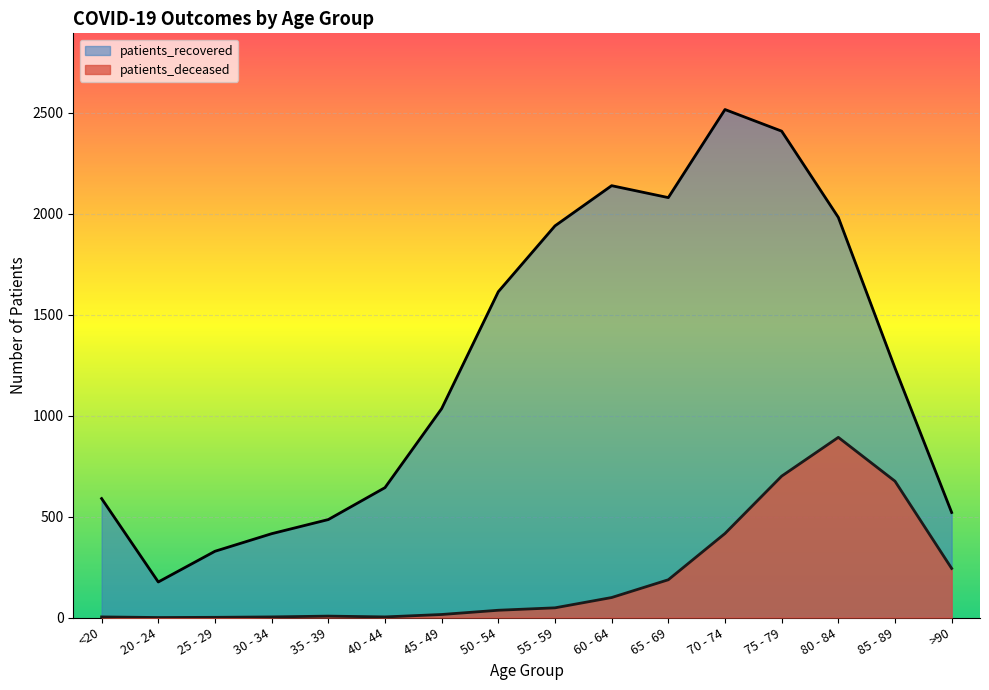

What is the difference between the maximum and minimum values in the patients_recovered series?

2339